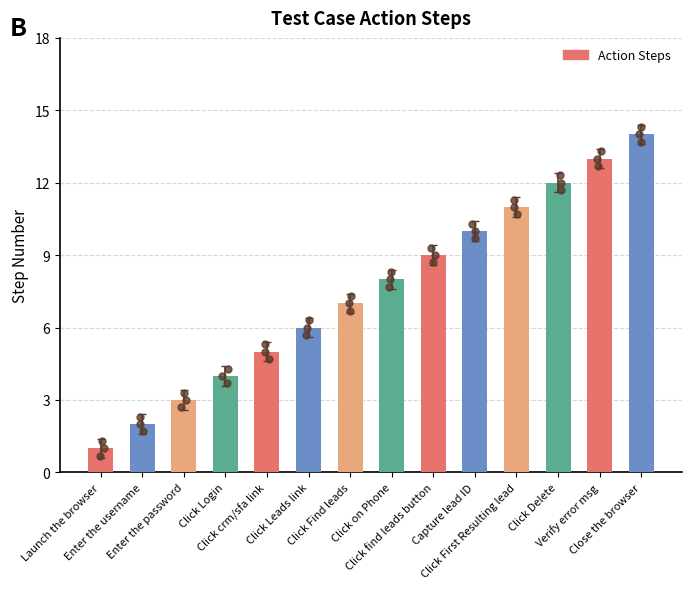

What is the ratio of the value at Launch the browser to the value at Click Delete?

0.1